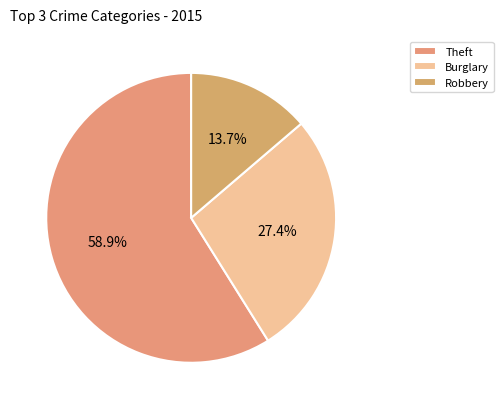

To the nearest percent, what is the difference between the largest and smallest slice percentages?

45%